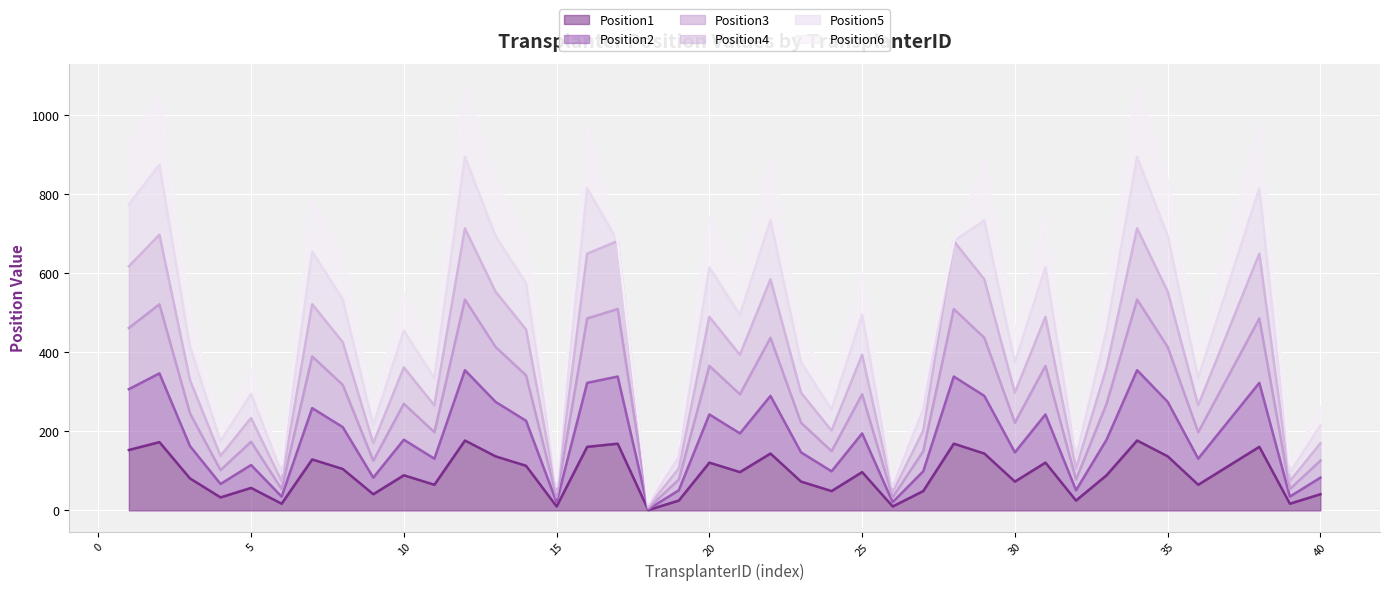

At how many categories does at least one series exceed 416?

18